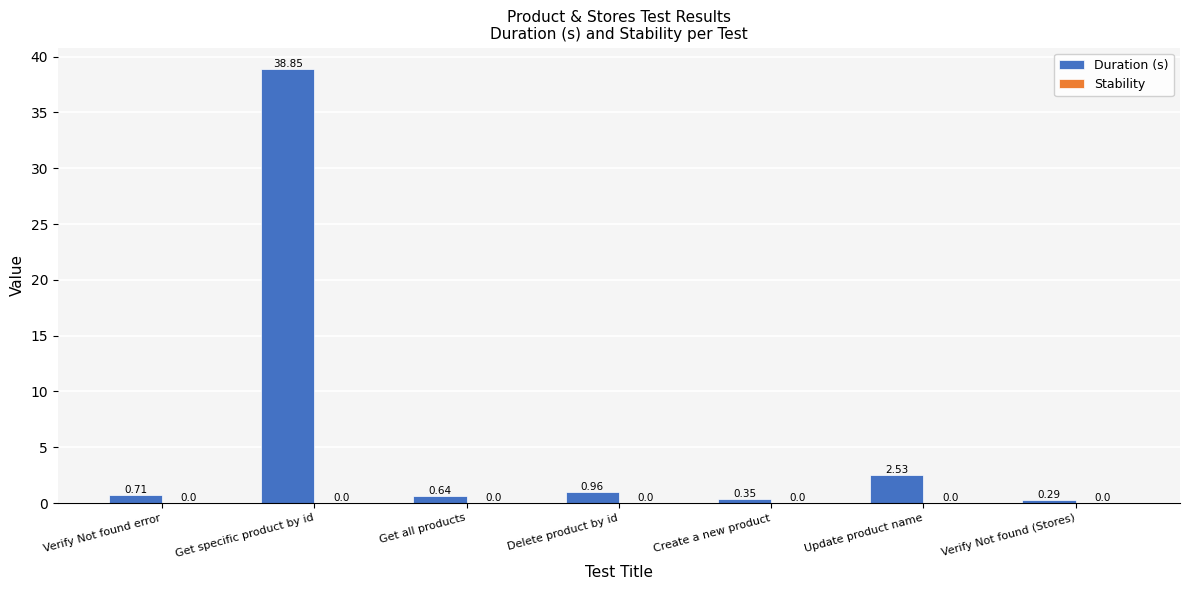

Which label corresponds to the largest value in the chart?

Get specific product by id